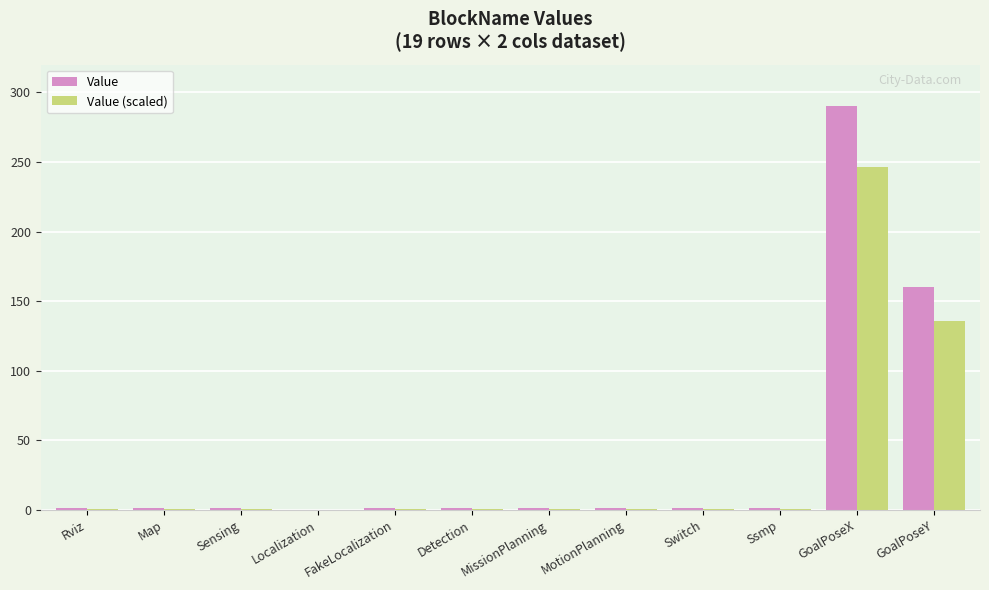

Which category has the highest value across all series?

GoalPoseX